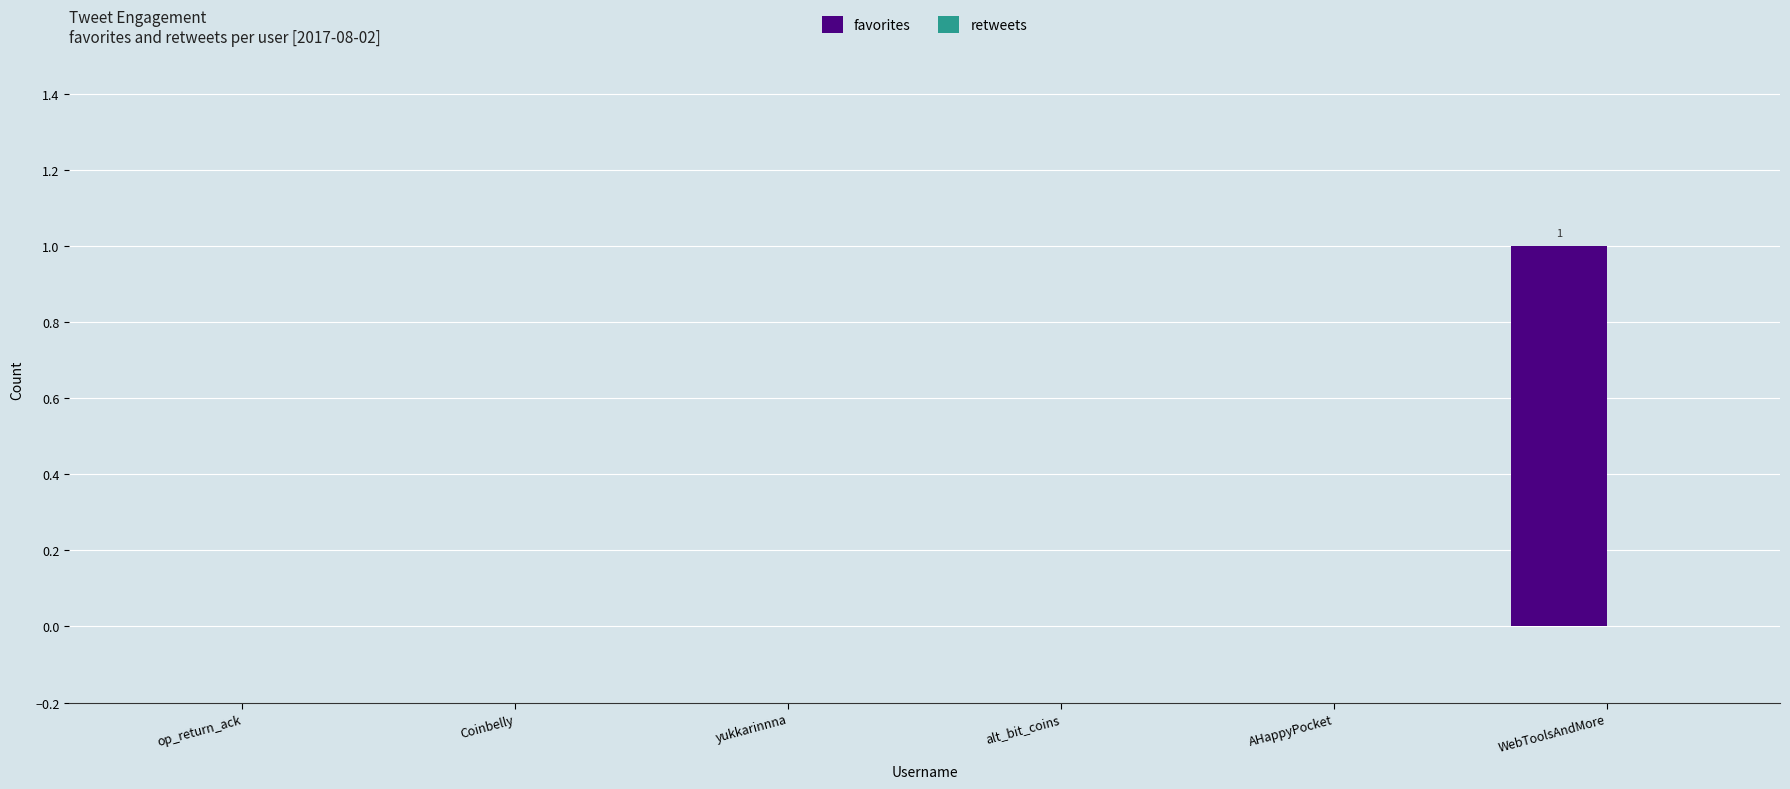

Are the bars horizontal?

No